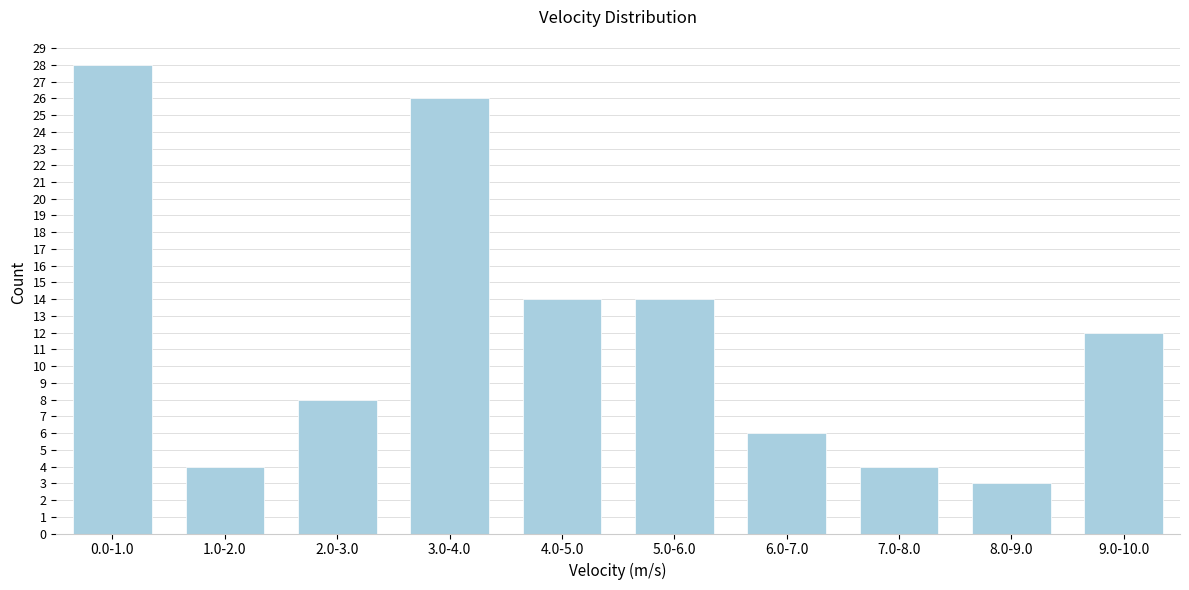

Reading left to right, transcribe all the data shown in this chart.

28	4	8	26	14	14	6	4	3	12